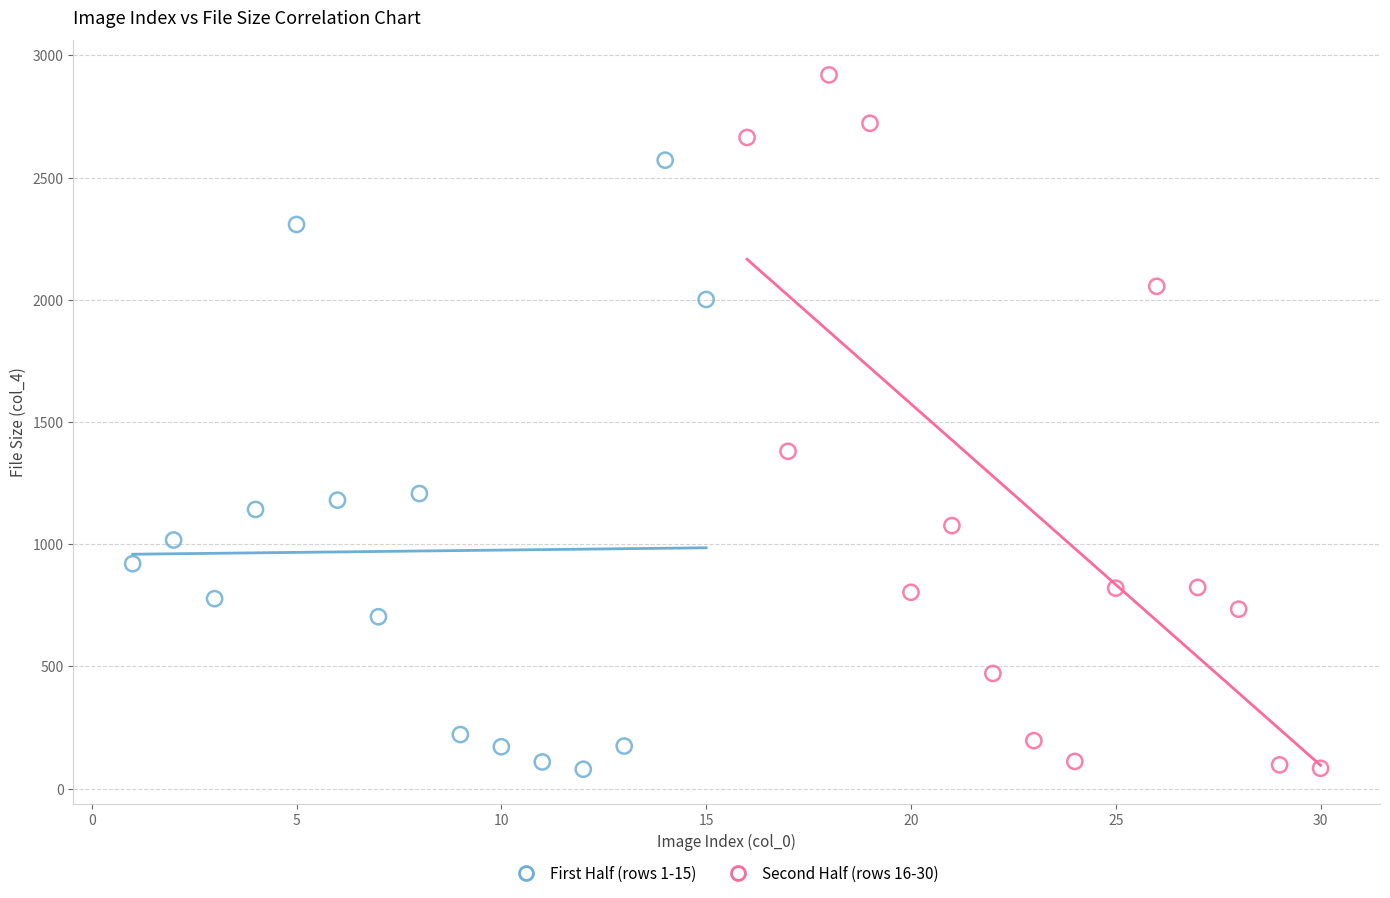

Which series has the largest Y range (max minus min)?

Second Half (rows 16-30)